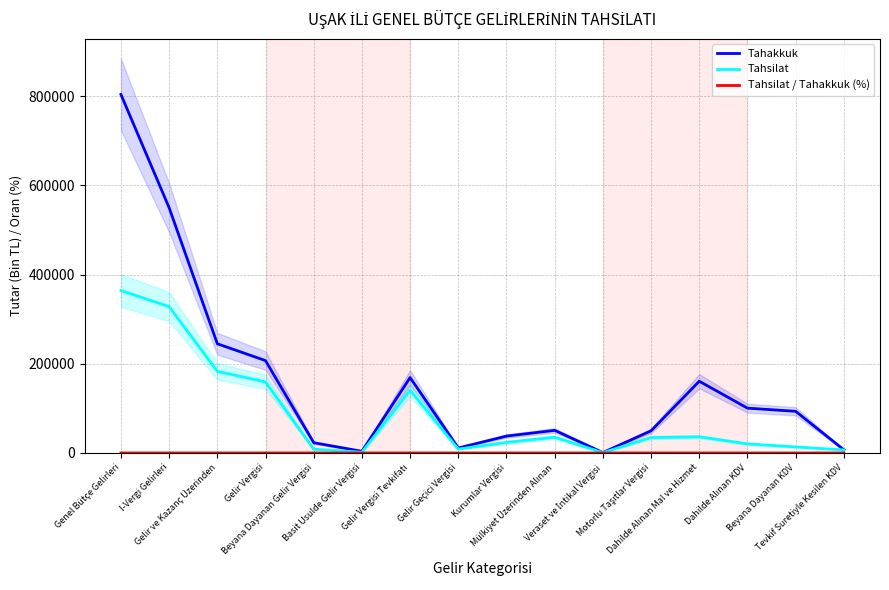

What is the difference between the Tahsilat / Tahakkuk (%) values at Genel Bütçe Gelirleri and Motorlu Taşıtlar Vergisi?

24.2